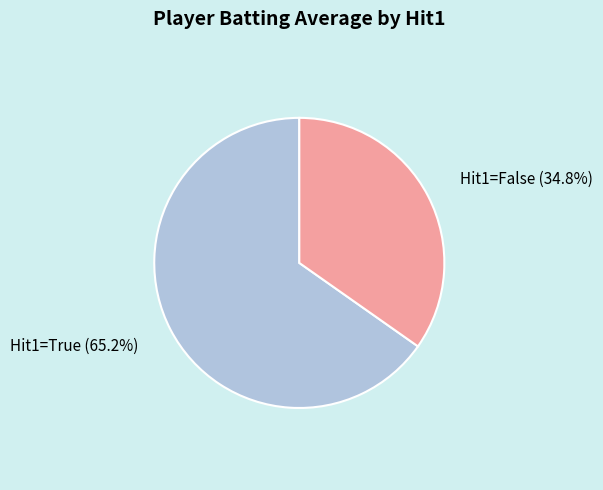

Is there a majority slice in this chart?

Yes